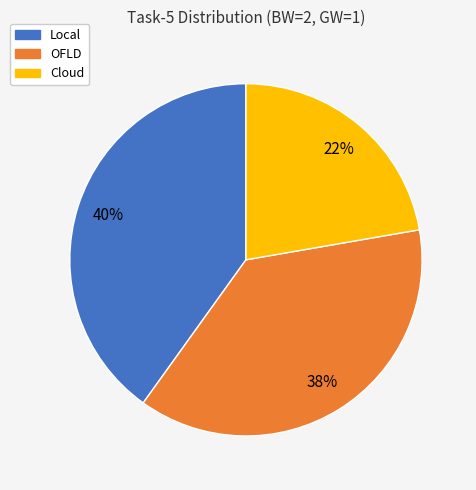

Is it true that Cloud is 15% of the pie?

False